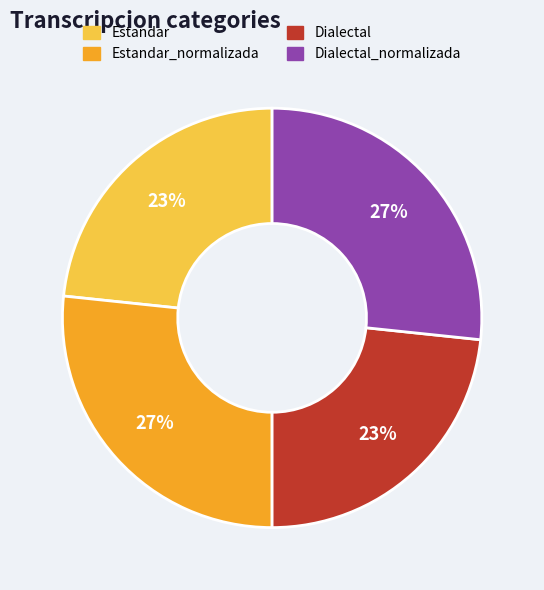

Between Estandar_normalizada and Estandar, which is larger?

Estandar_normalizada